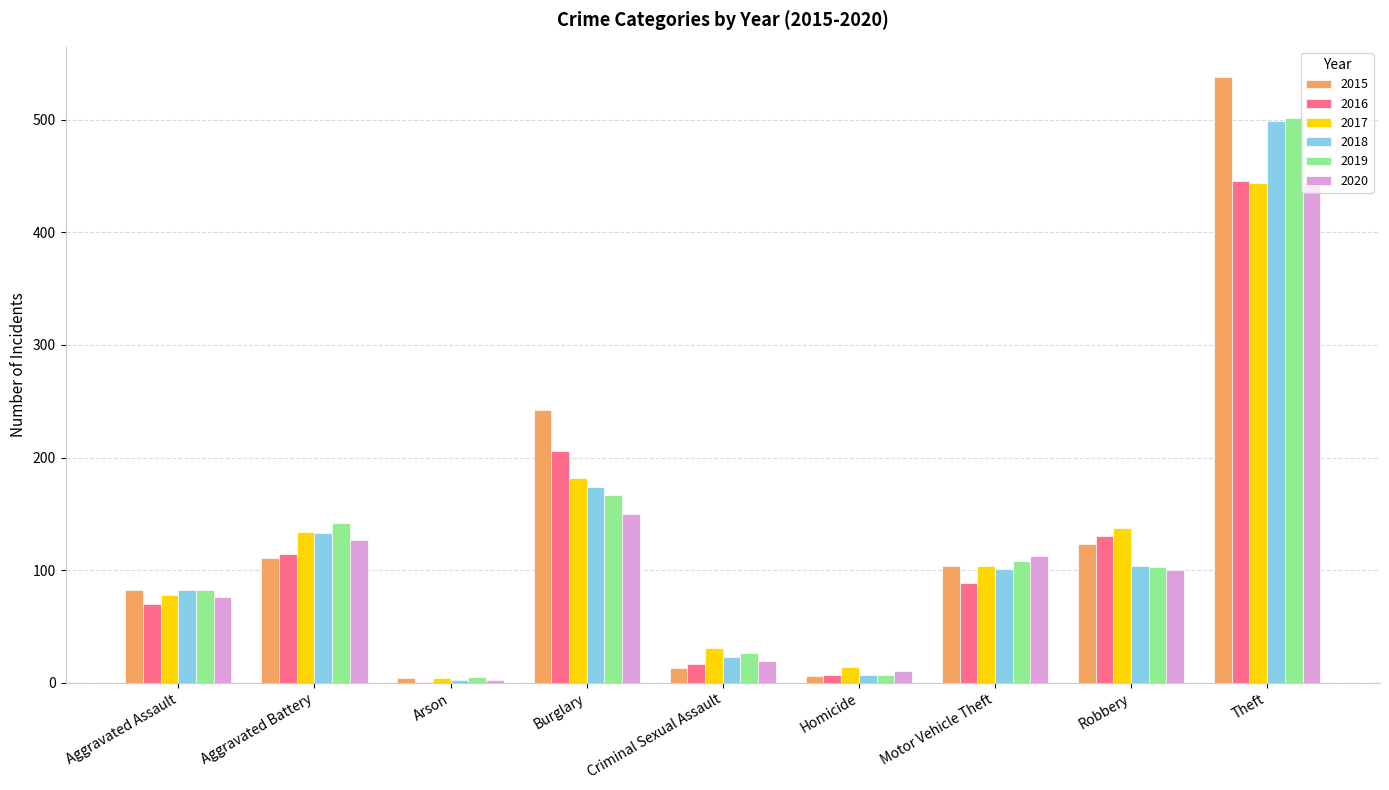

What is the total value across all series at Aggravated Battery?

761